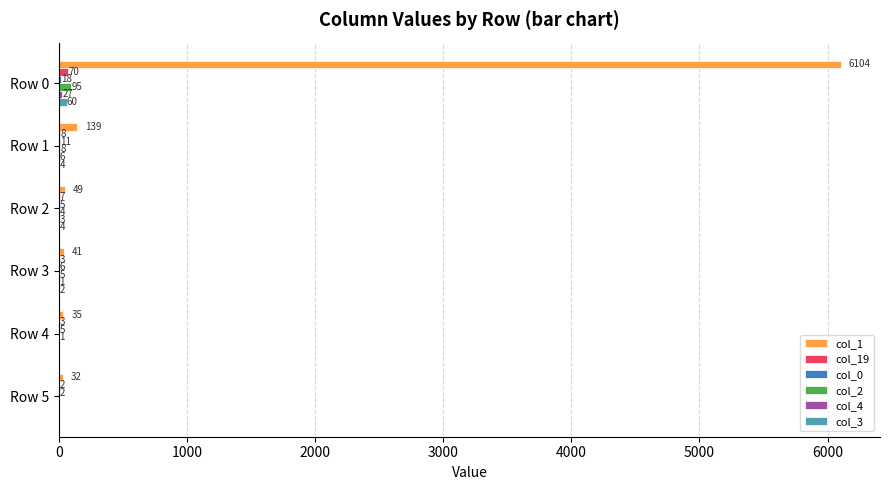

Which series has the largest total across all categories?

col_1